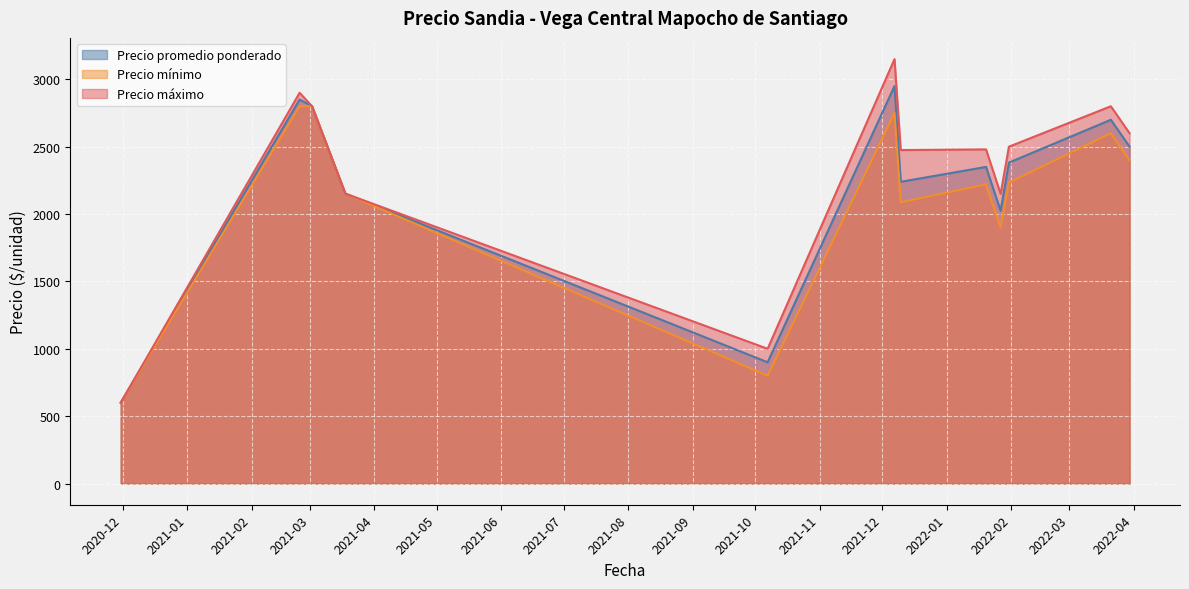

True or false: Precio promedio ponderado and Precio mínimo intersect in this chart.

False